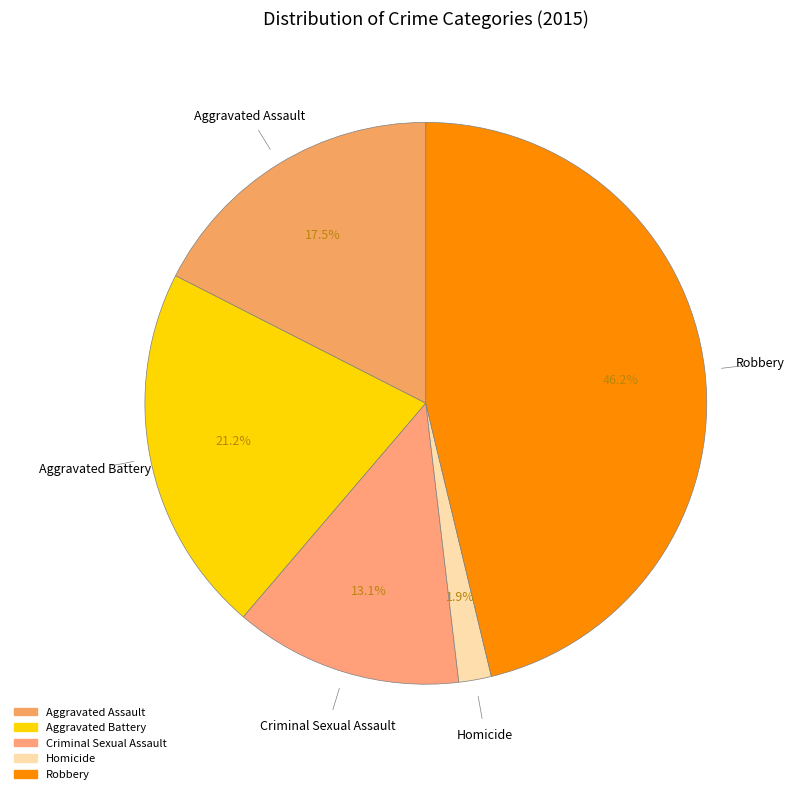

Is there a majority slice in this chart?

No